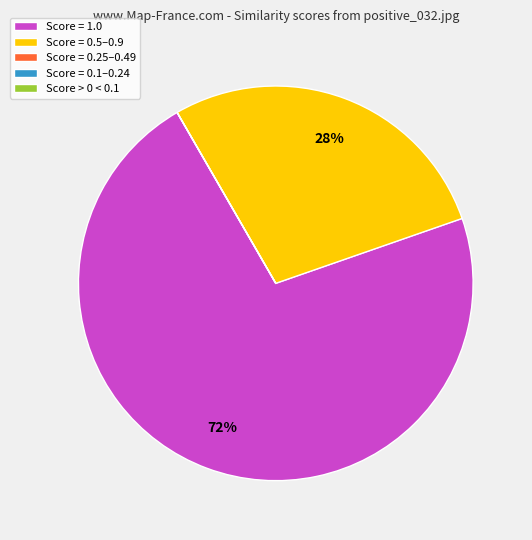

Which category has the biggest portion of the pie?

Score = 1.0